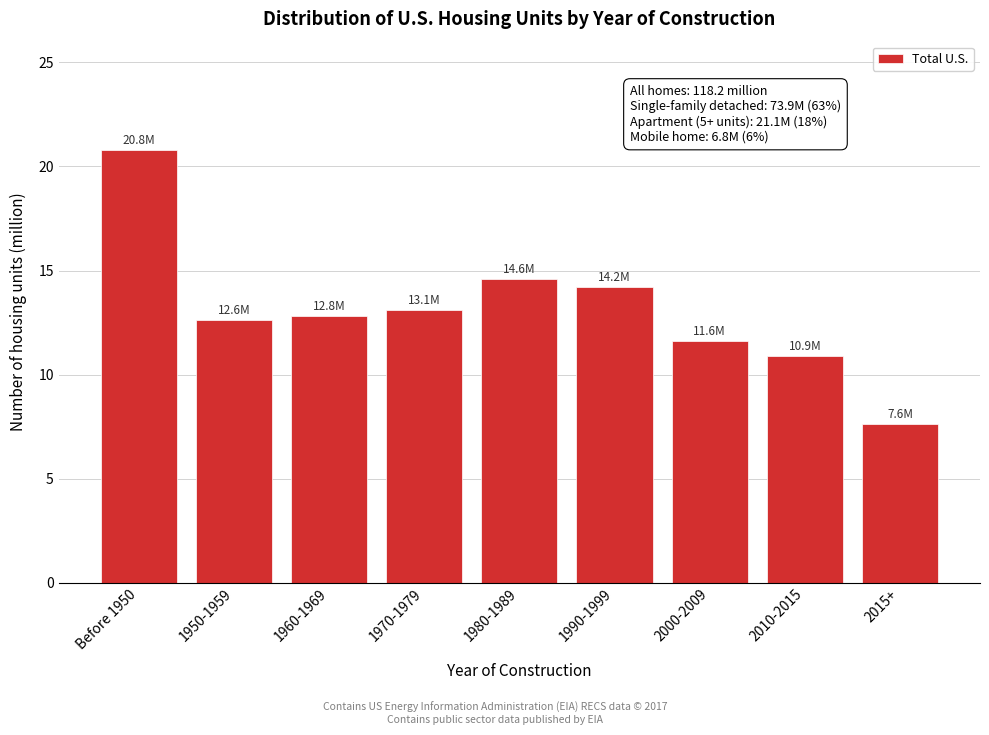

Reading left to right, transcribe all the data shown in this chart.

Before 1950=20.8	1950-1959=12.6	1960-1969=12.8	1970-1979=13.1	1980-1989=14.6	1990-1999=14.2	2000-2009=11.6	2010-2015=10.9	2015+=7.6